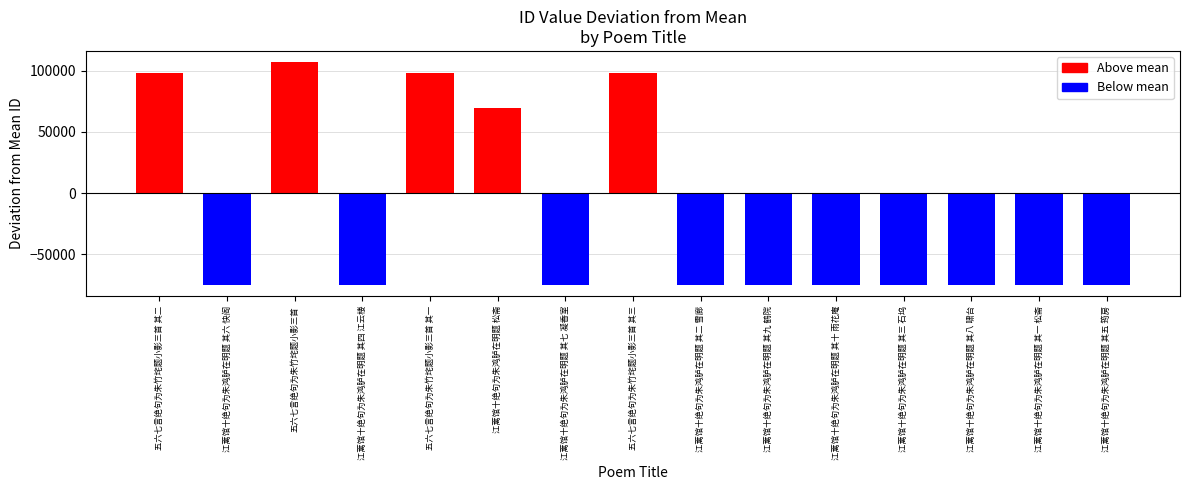

At which category does the chart reach its minimum across all series?

江蓠馆十绝句为朱鸿胪在明题 其一 松斋